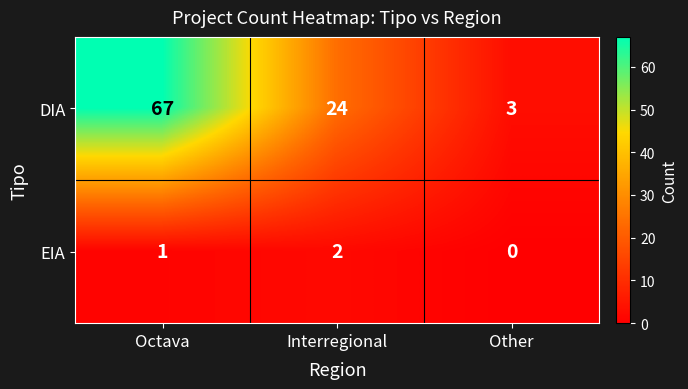

Where is DIA nearest to the value 35?

Interregional